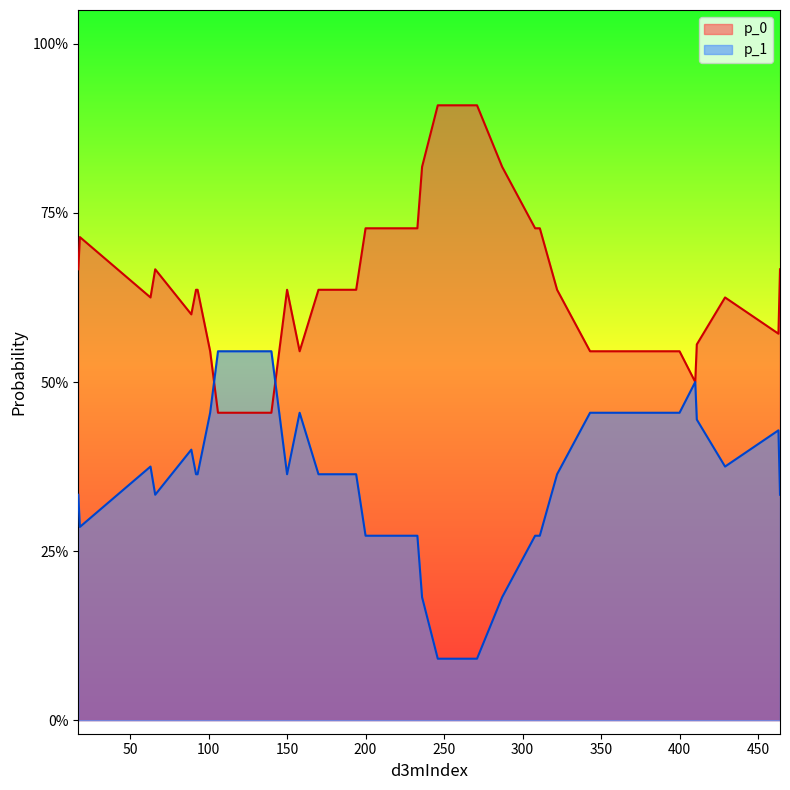

True or false: p_0 and p_1 cross at least once.

True